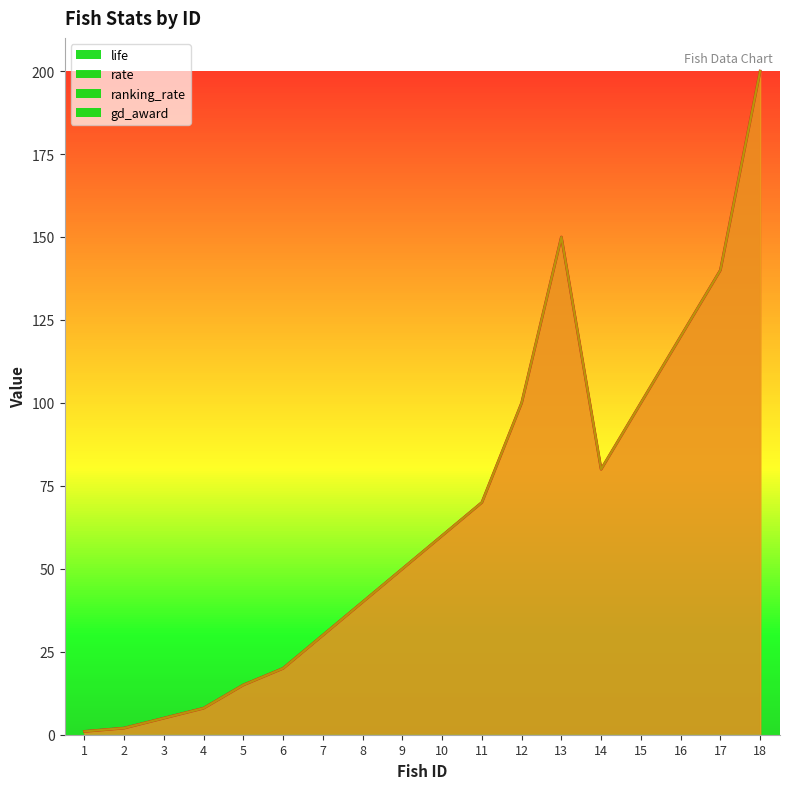

True or false: ranking_rate has more than 1 points higher than both neighbors.

False